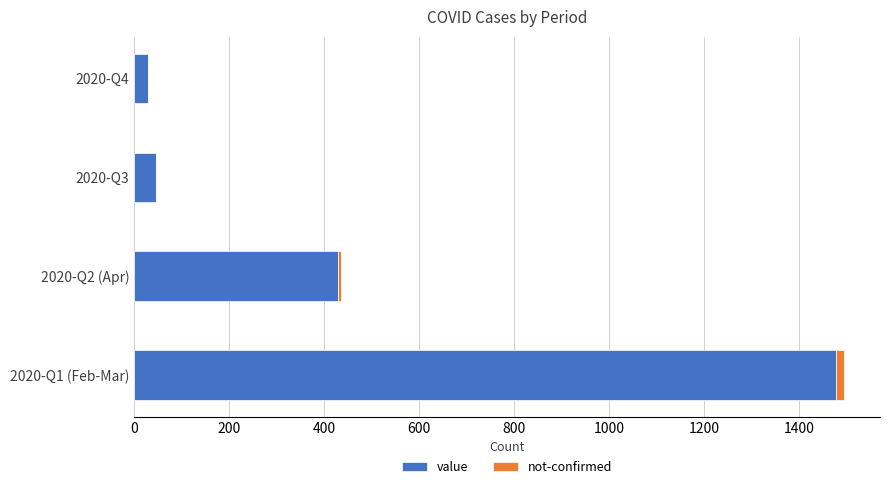

At which label does value reach its peak?

2020-Q1 (Feb-Mar)